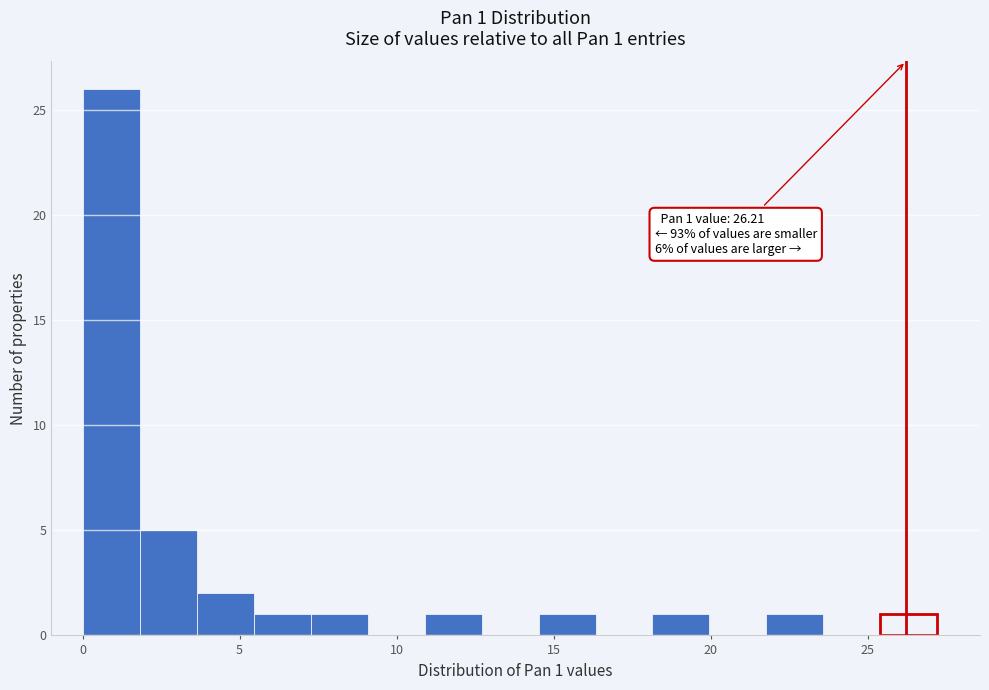

Read against the x-axis, roughly where is the centre of the tallest bar?

1.0